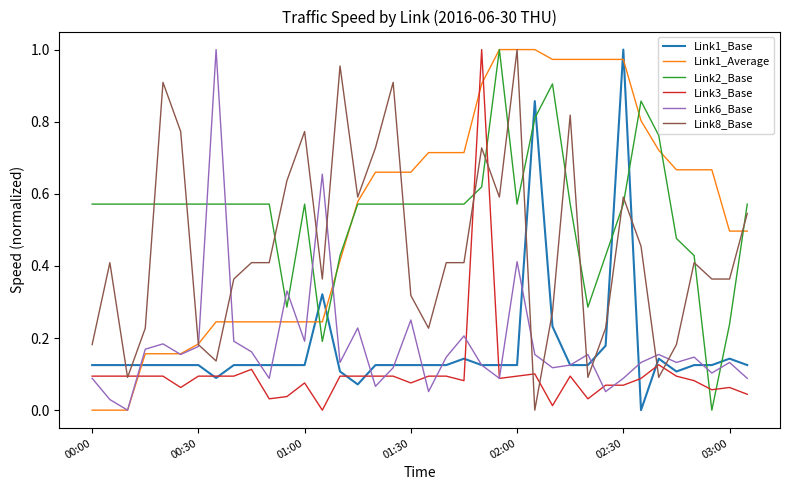

True or false: Link3_Base and Link2_Base cross at least once.

True